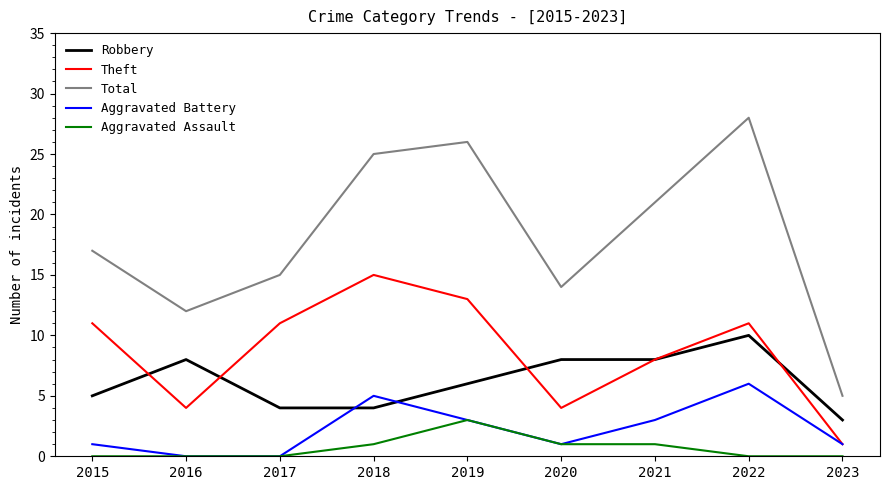

What value does the Robbery series have at 2015?

5